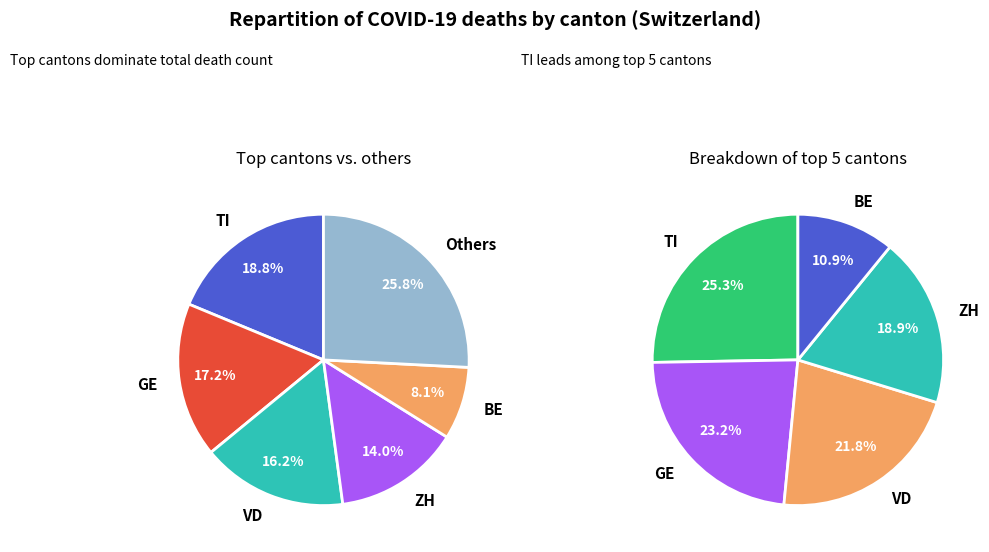

True or false: GR accounts for 15% of the total.

False